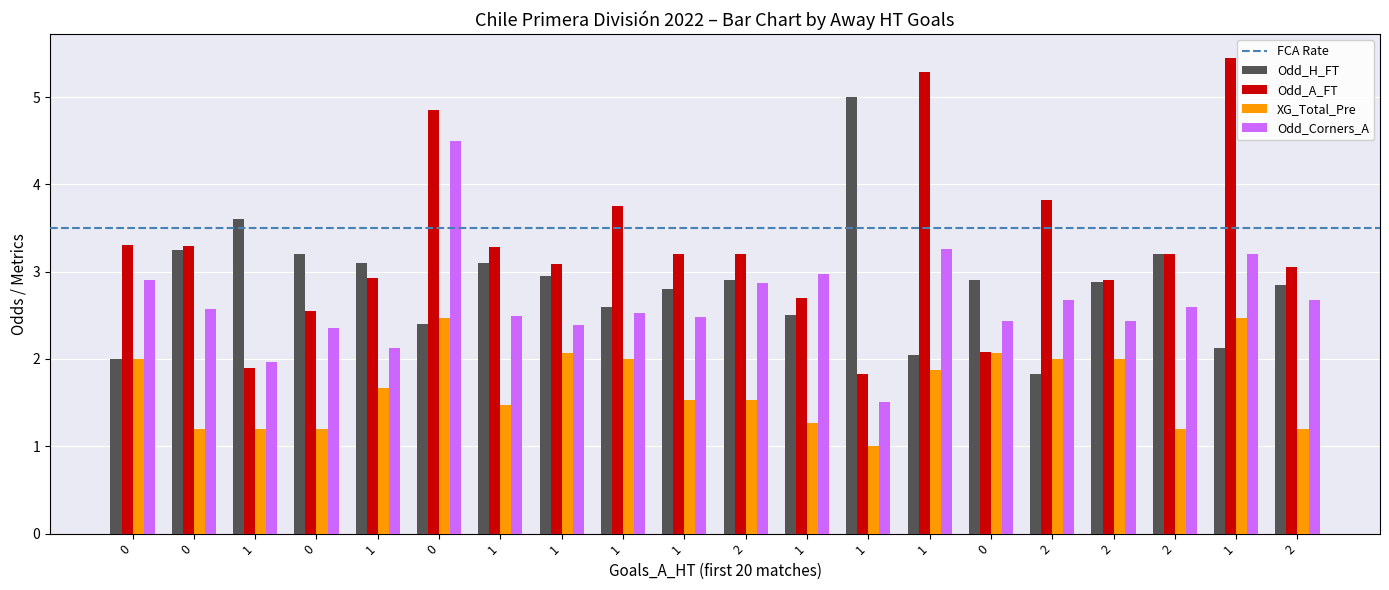

Does the chart contain any negative values?

No